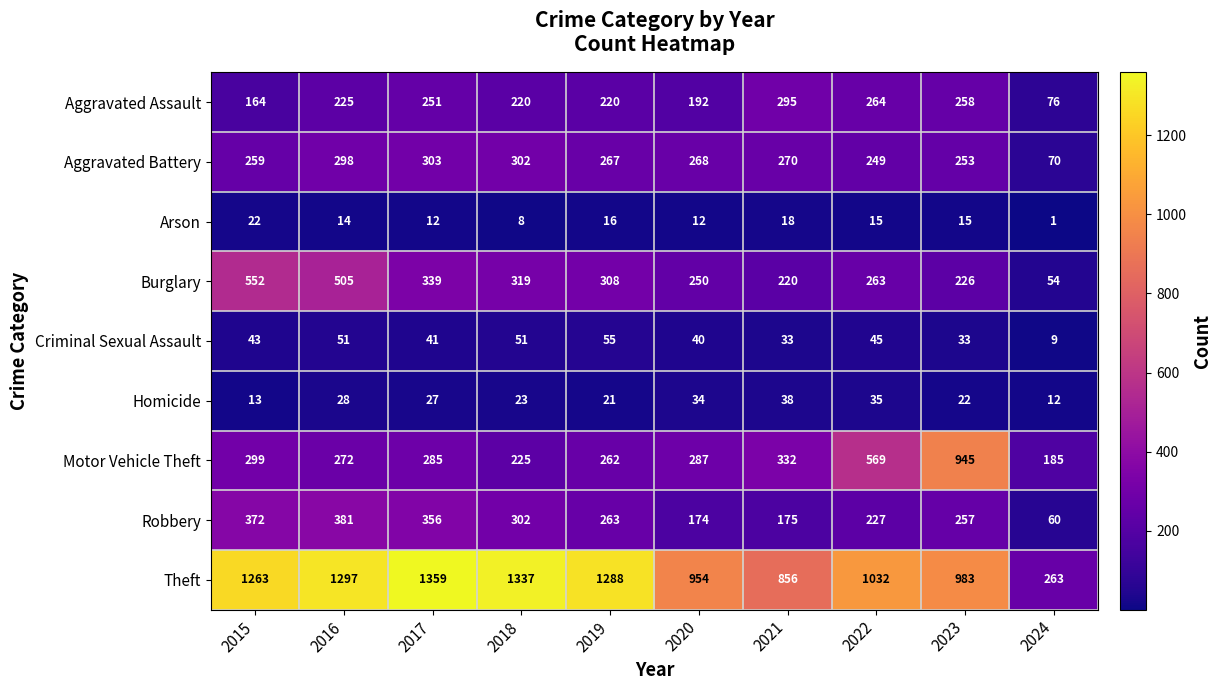

The Robbery series shows 657 at 2016. True or false?

False